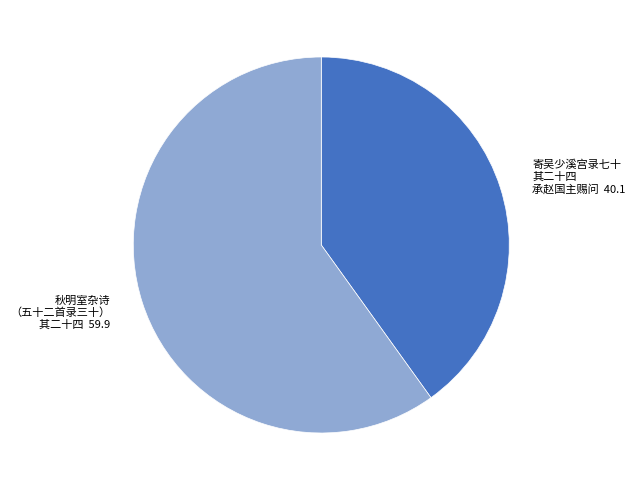

Is there any slice that represents more than half of the pie?

Yes